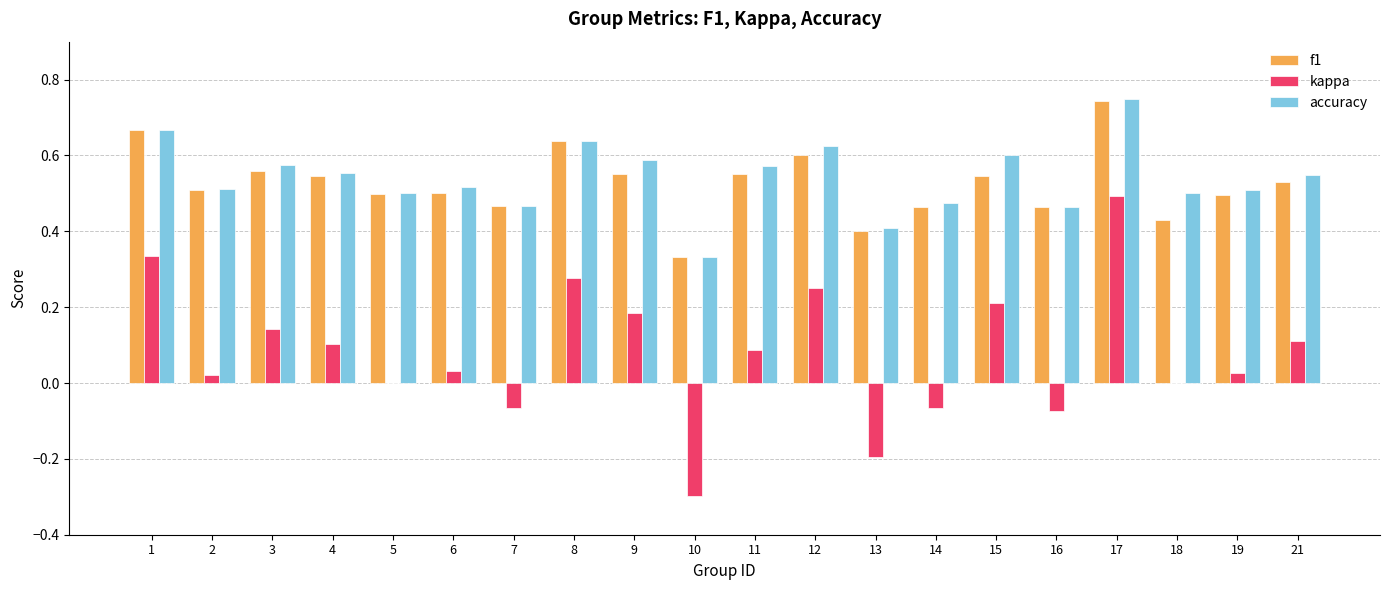

Does the chart contain stacked bars?

No